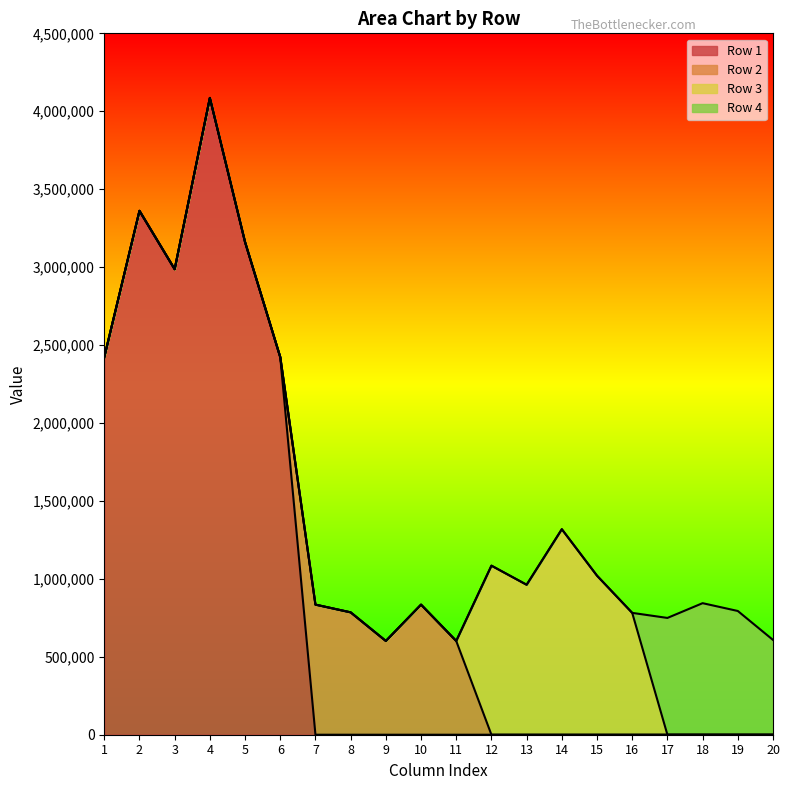

What is the highest value of the Row 1 series?

4085710.0